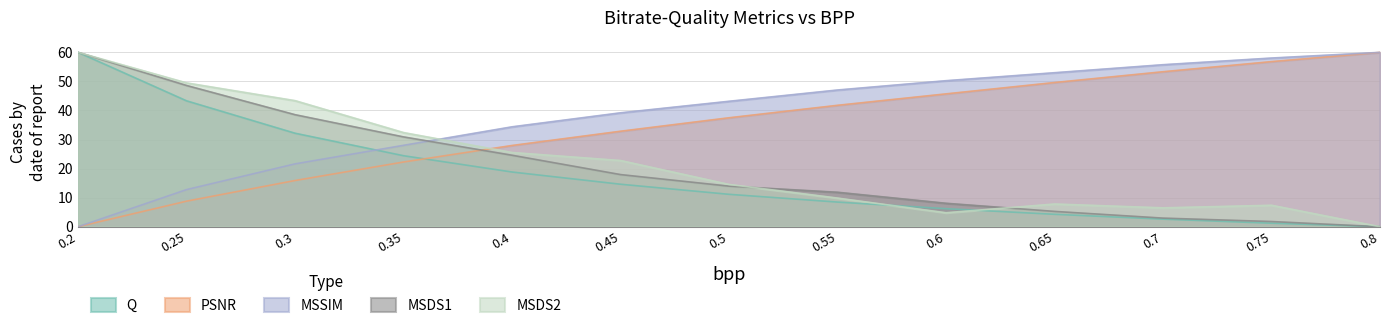

What is the difference between the highest and lowest values at 0.2?

60.0